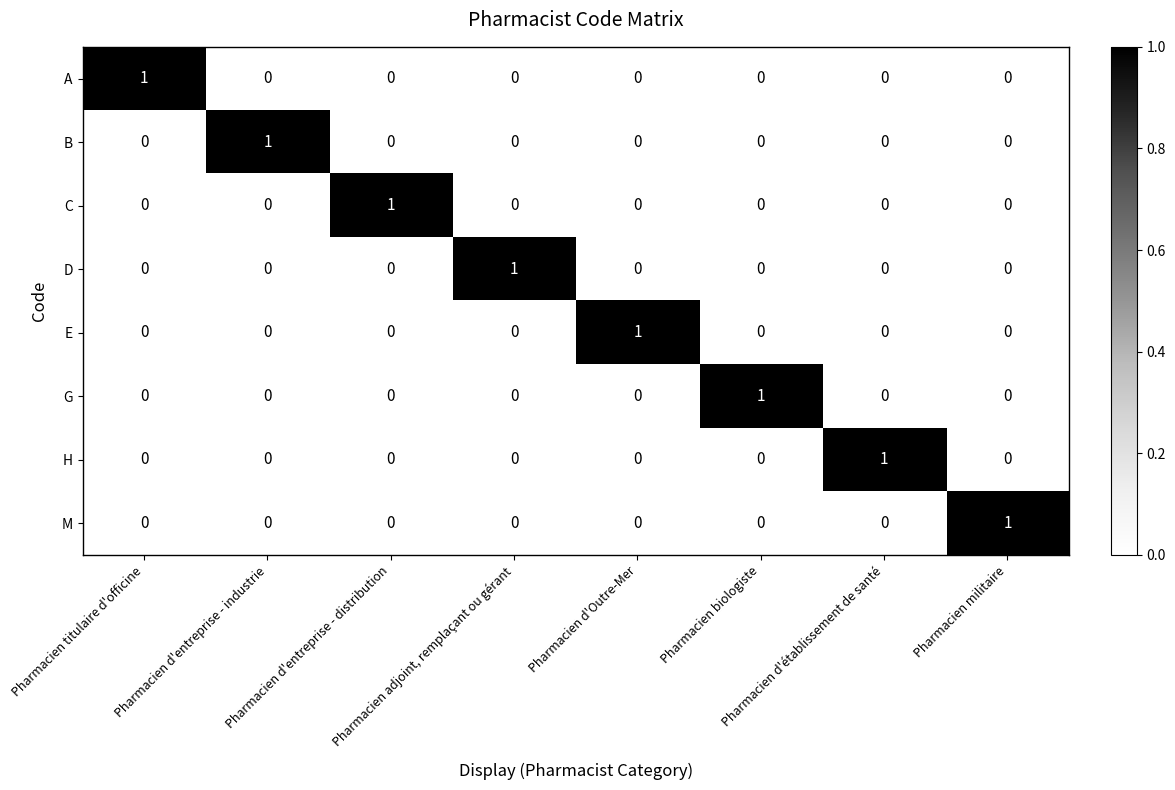

At how many categories does at least one series exceed 0?

8